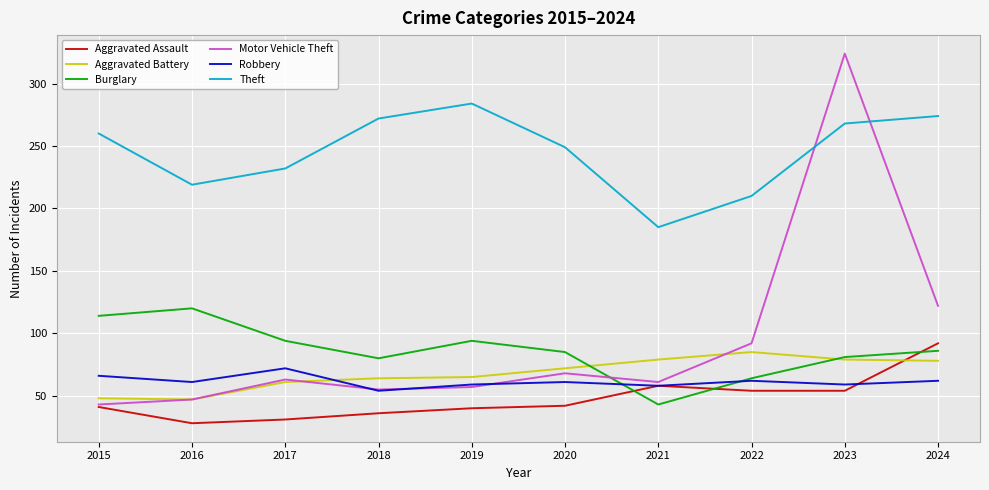

What is the sum of all Aggravated Assault values?

476